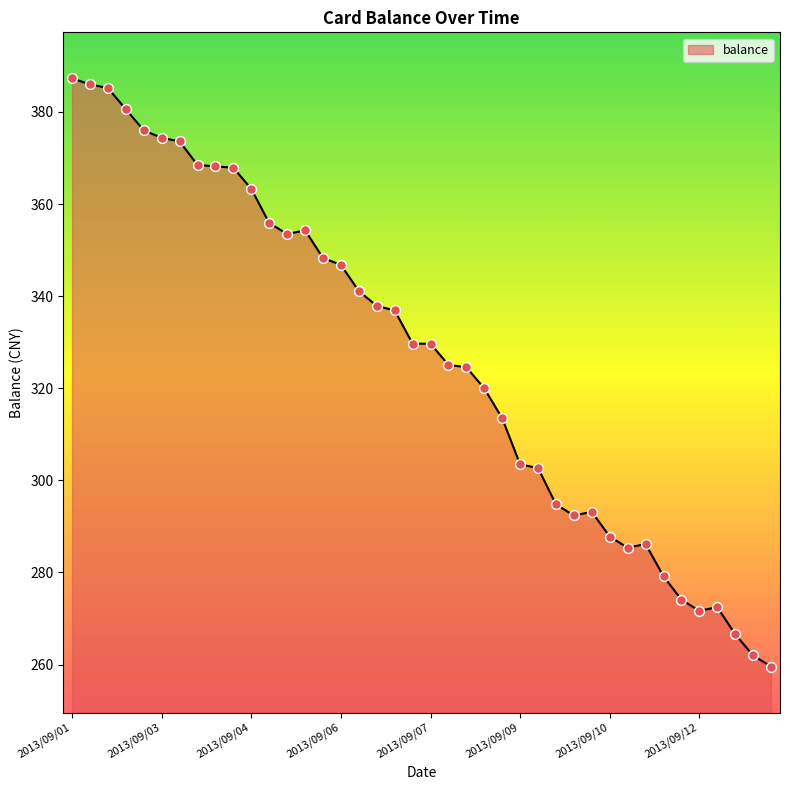

What is the minimum value shown in the chart?

259.6